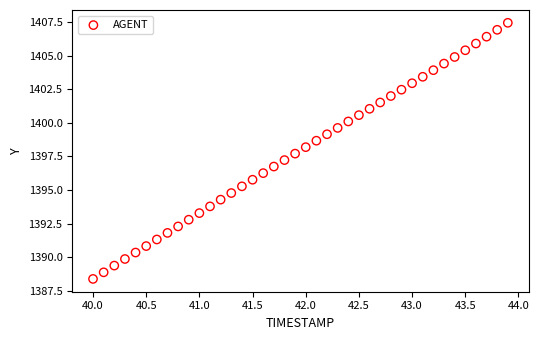

What is the range of Y values (max minus min)?

19.0